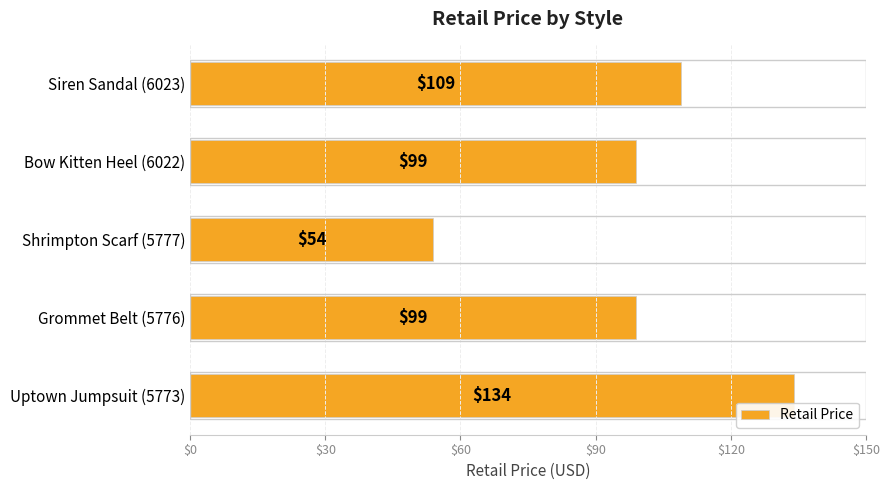

Read the value at Siren Sandal (6023), to the nearest 5.

110